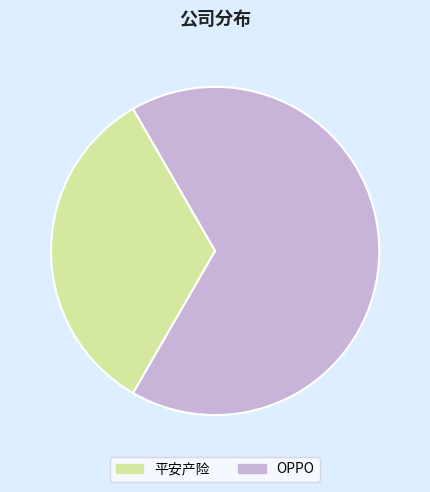

How many slices are in this pie chart?

2